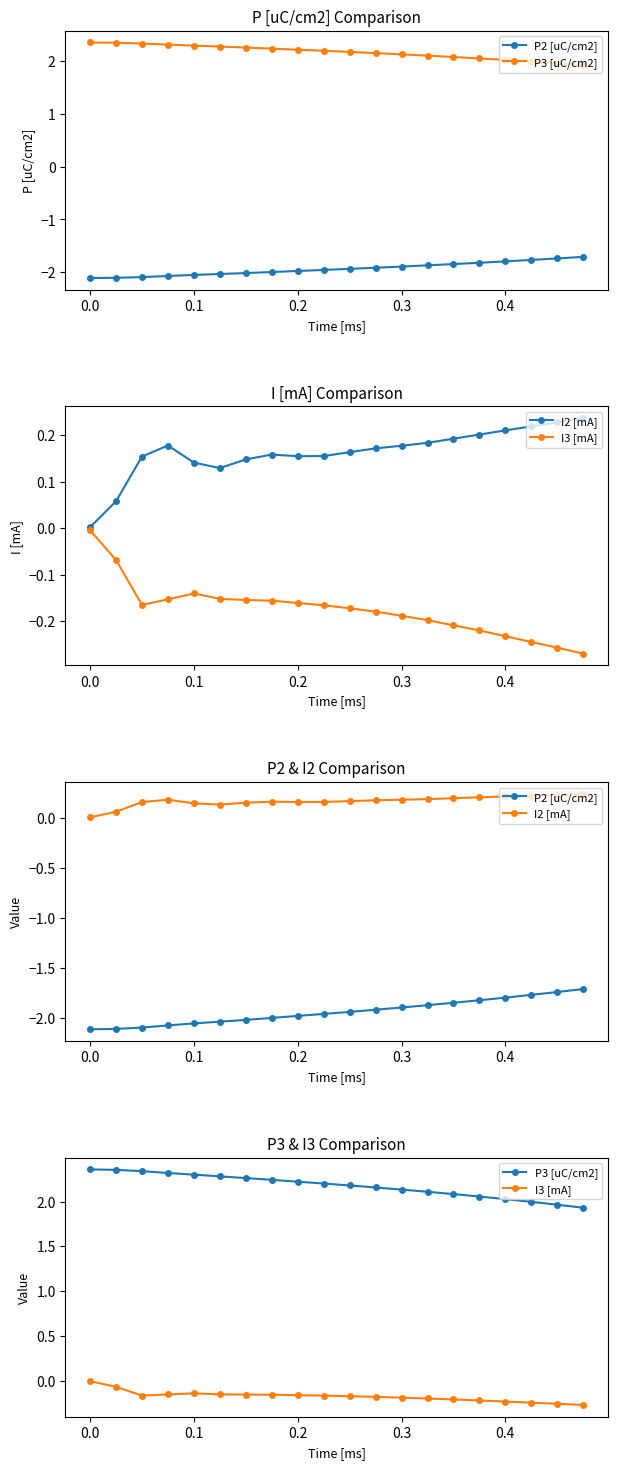

Between 0.3 and 0.5, which series saw the biggest shift?

P3 [uC/cm2]